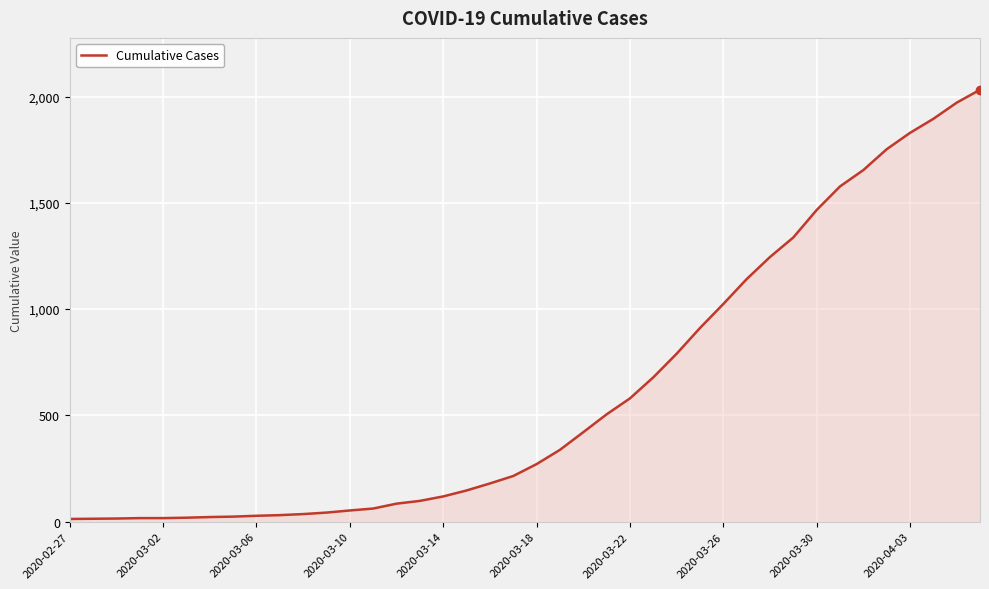

What is the greatest value displayed?

2032